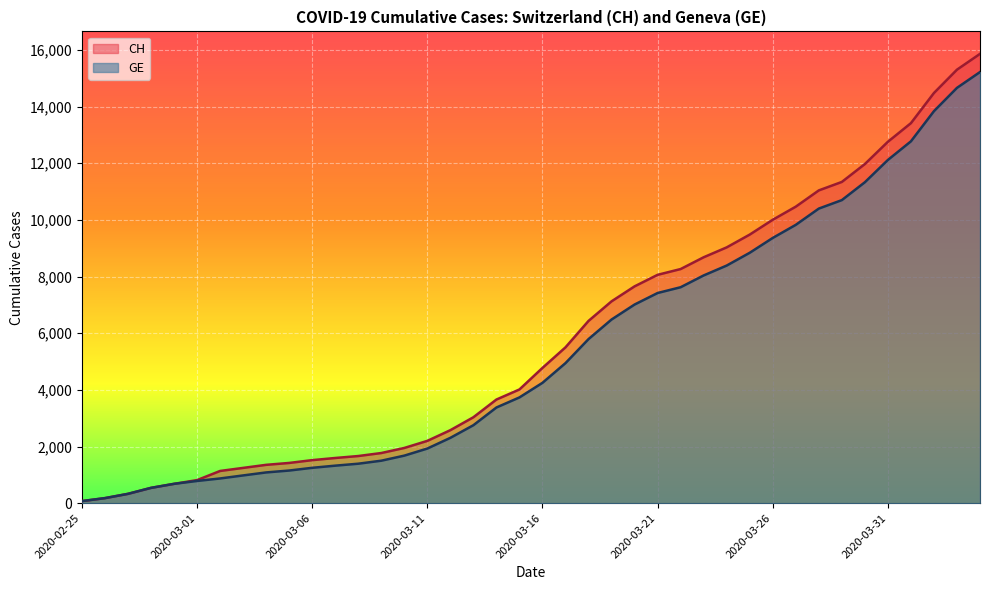

What is the total value across all series at 2020-03-22?

15888